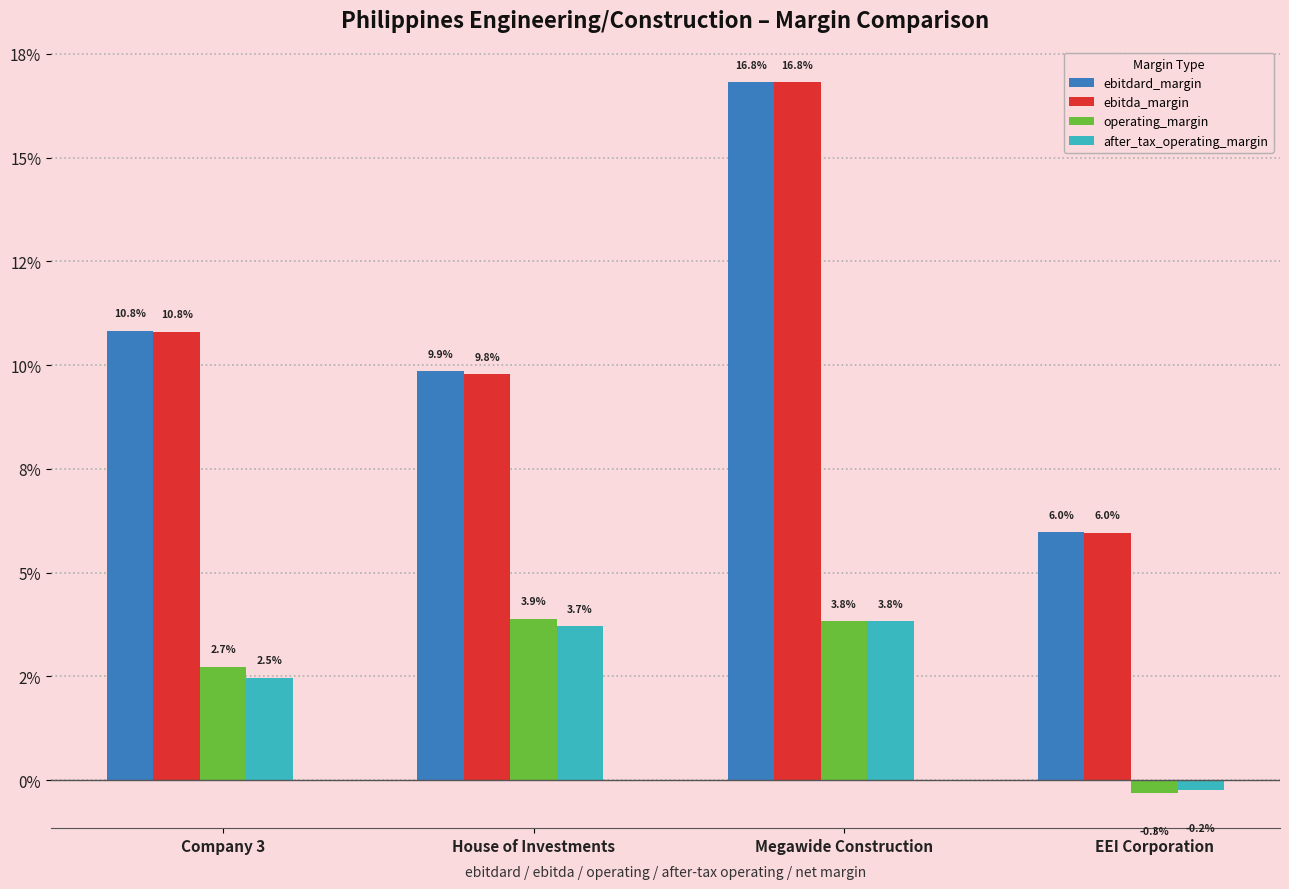

What are all the series names shown in the legend?

ebitdard_margin, ebitda_margin, operating_margin, after_tax_operating_margin